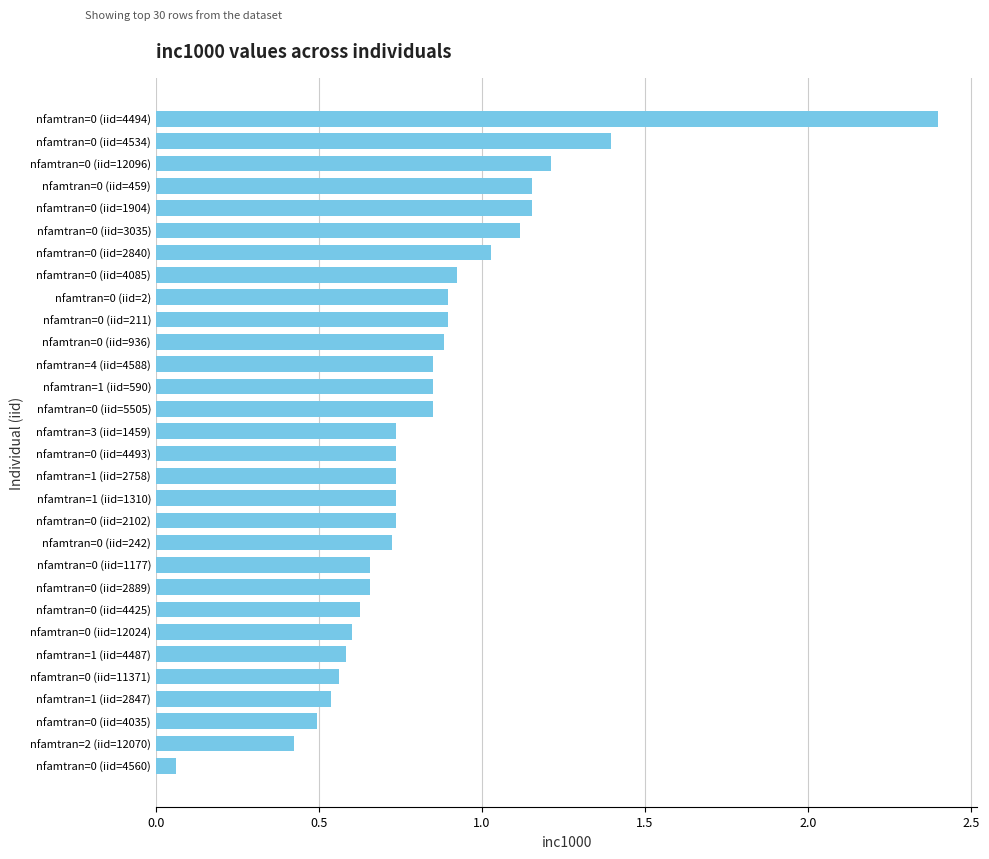

True or false: the data shows 0.3 at nfamtran=0 (iid=2889).

False